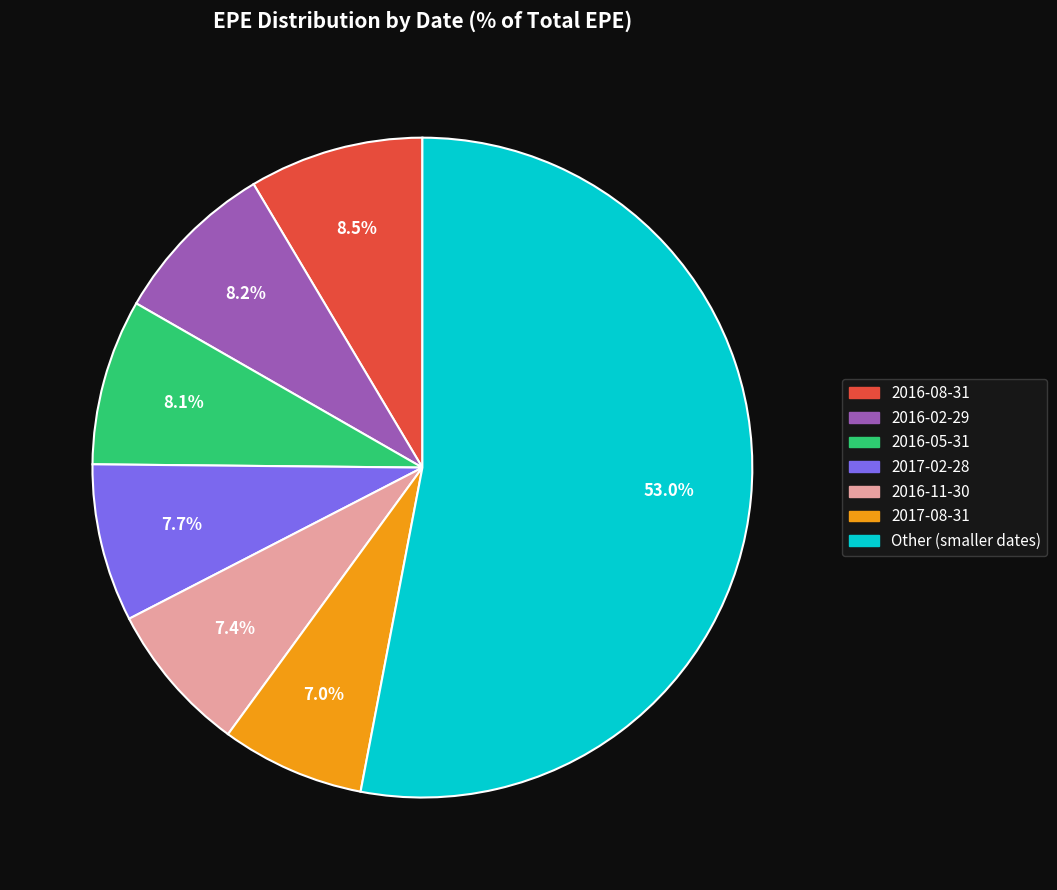

Which has a higher value, Other (smaller dates) or 2017-02-28?

Other (smaller dates)